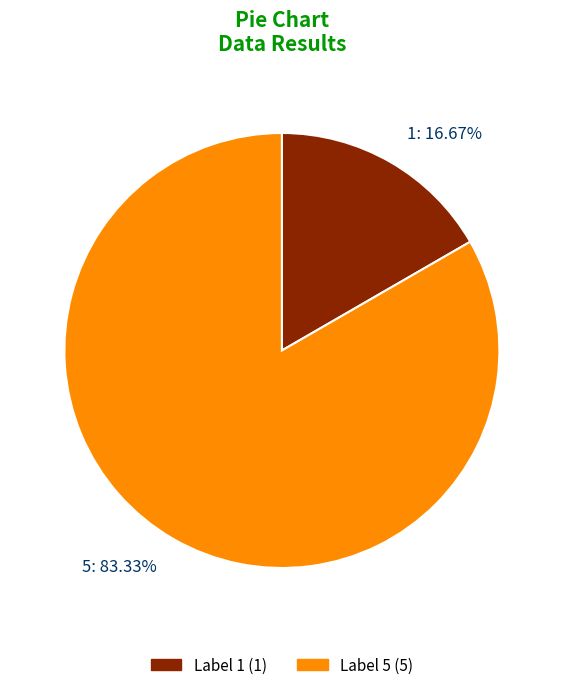

To the nearest percent, what is the difference between the 5 and 1 slice percentages?

67%